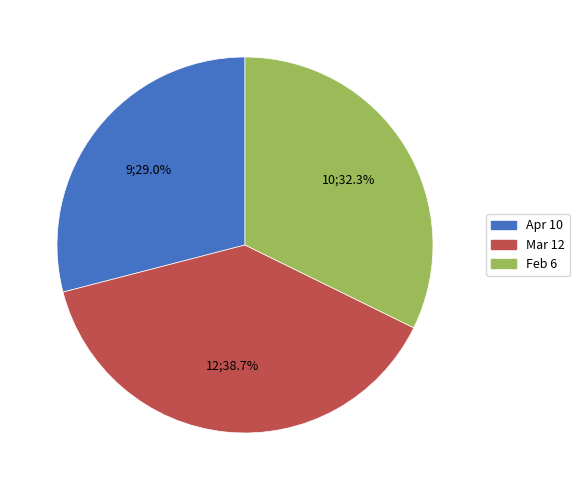

Rank the categories by value from lowest to highest.

Apr 10, Feb 6, Mar 12